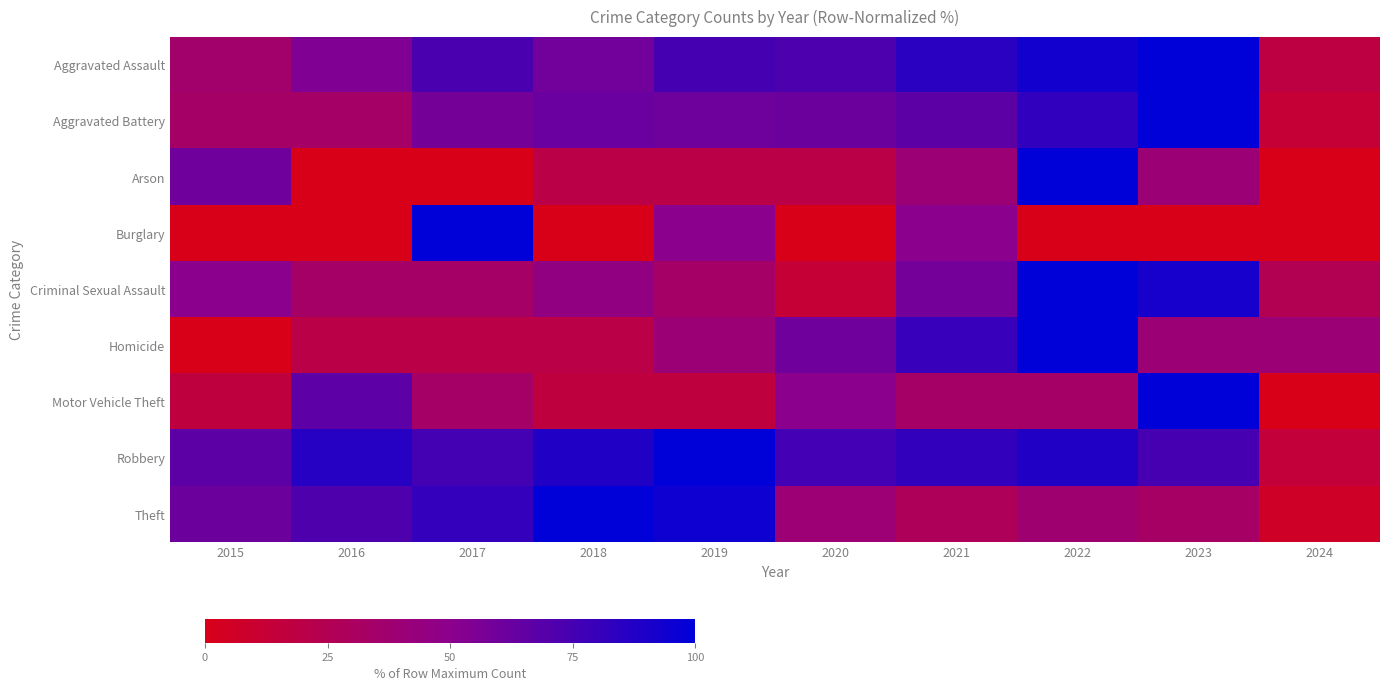

Between 2021 and 2022, which series saw the biggest shift?

Arson